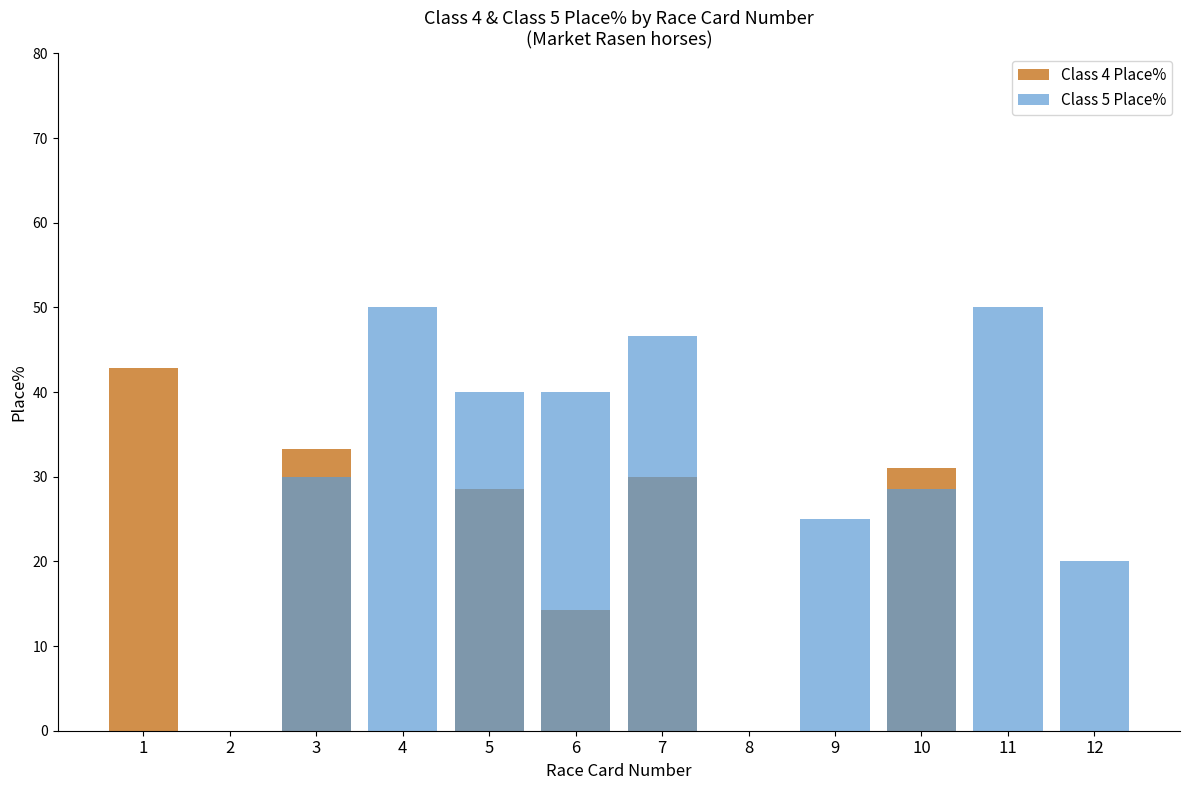

How many bars are there in total?

24